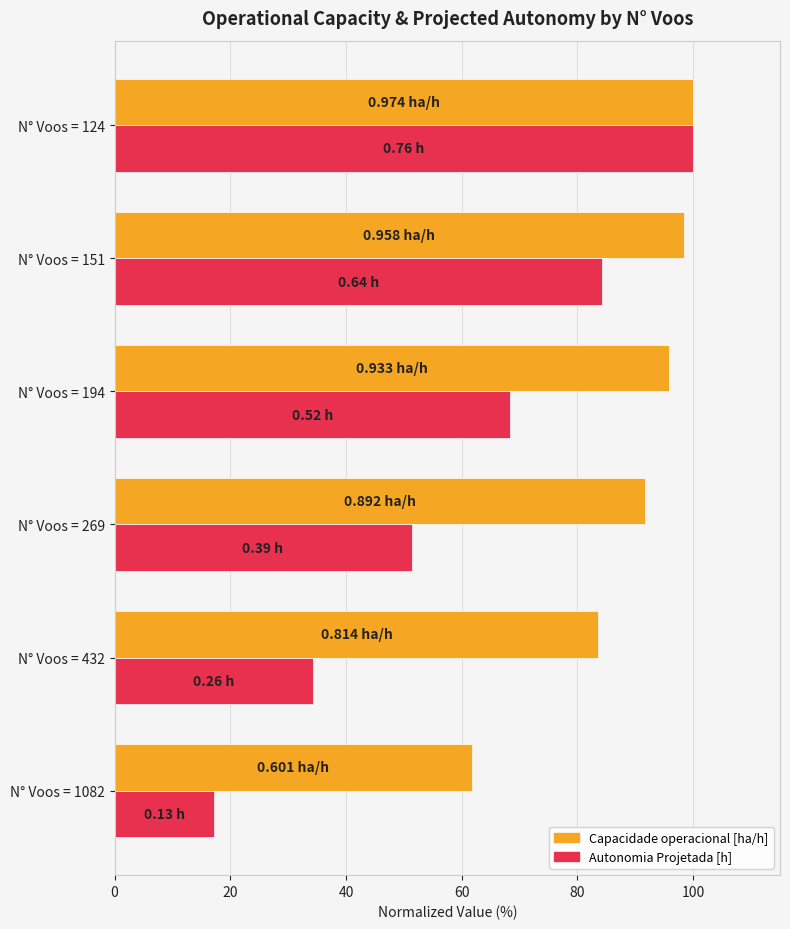

What is the total value across all series at N° Voos = 151?

182.6